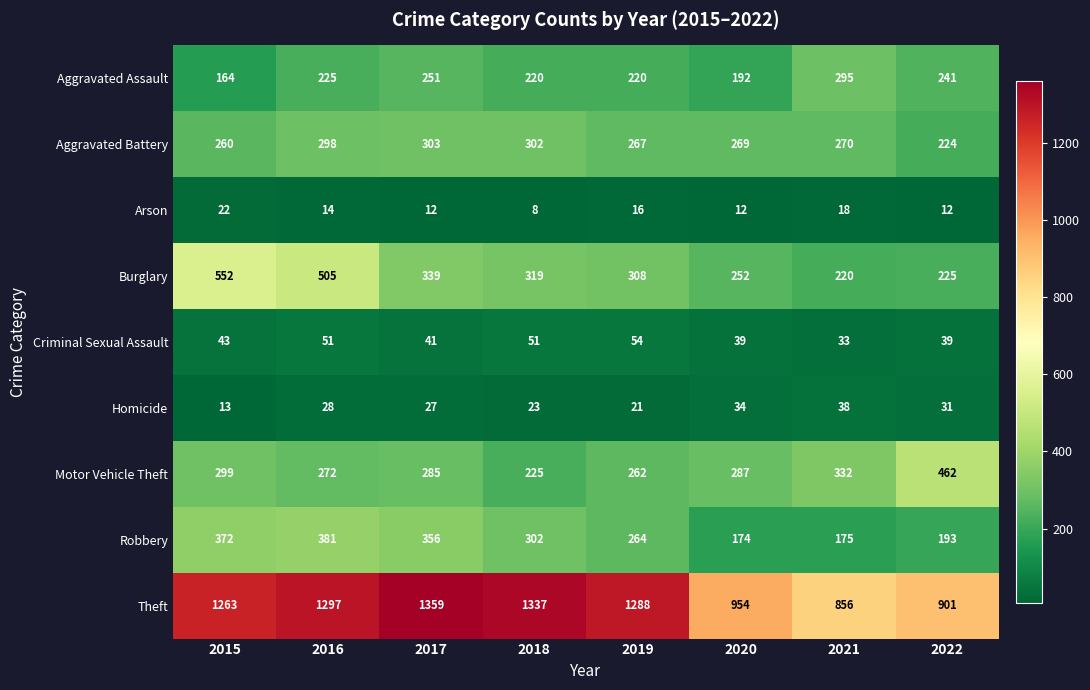

How many data points does each series have?

8